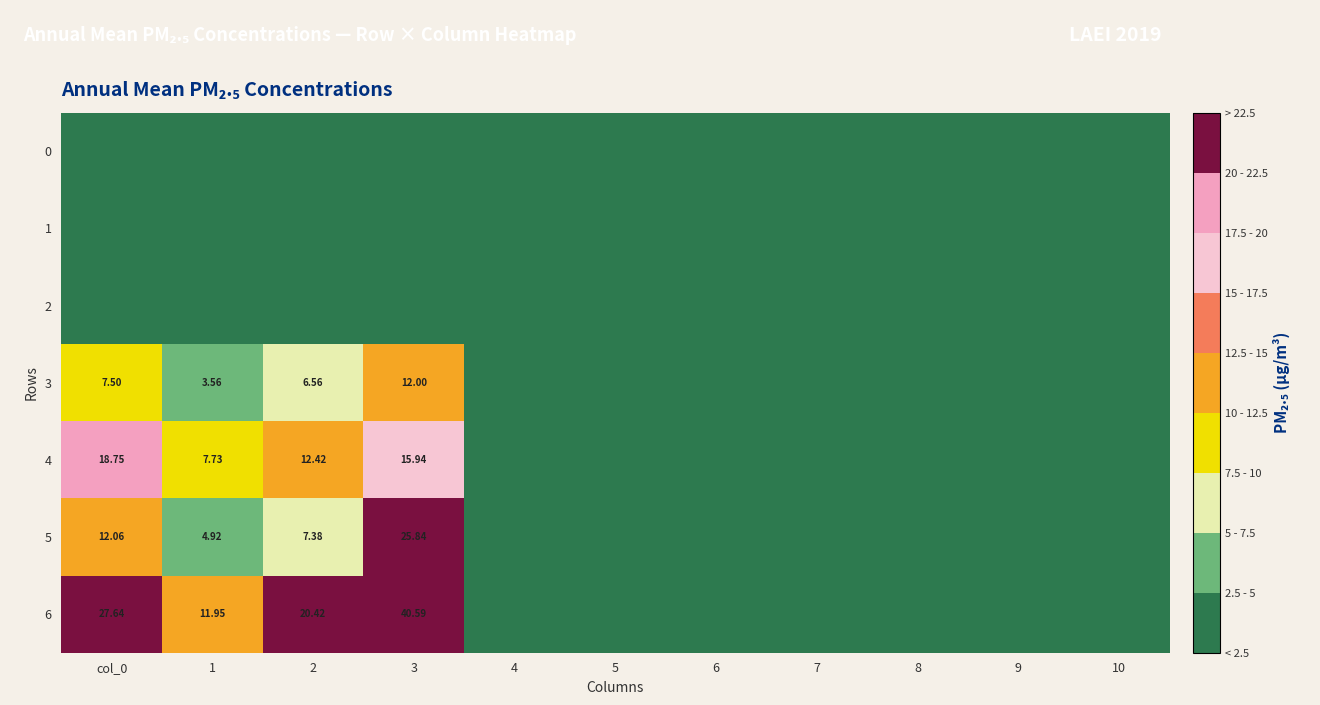

The value of 1 at 7 is 0.0. True or false?

True